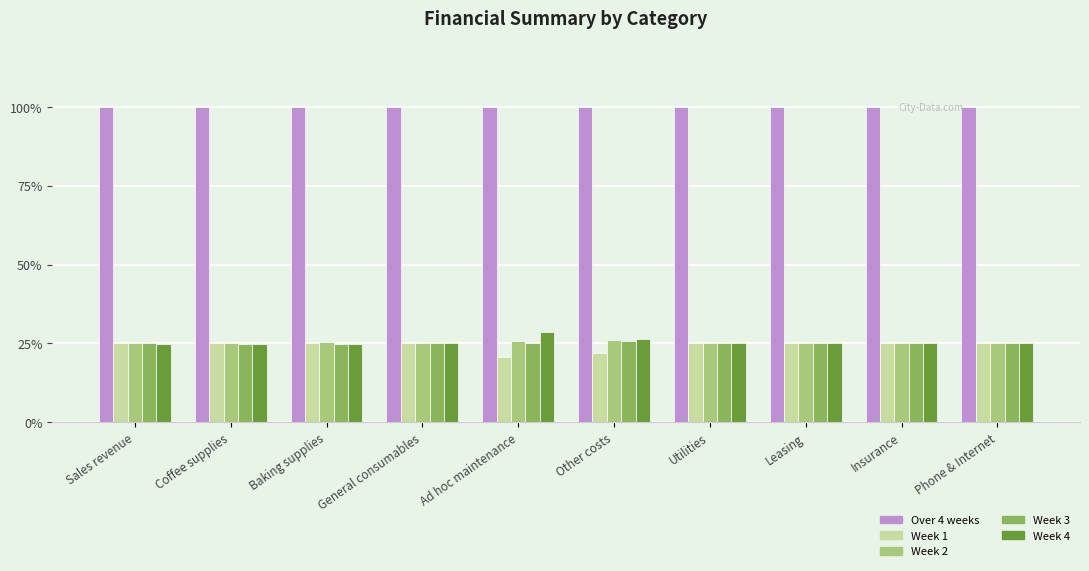

What is the difference between the highest and lowest values at Utilities?

75.0